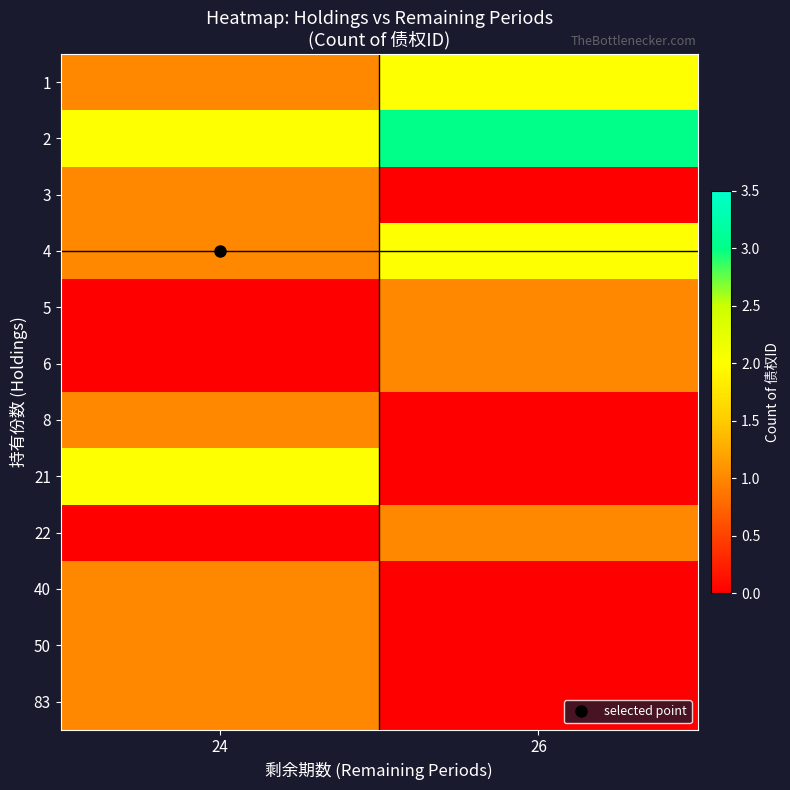

At which category is the sum across all series the highest?

24